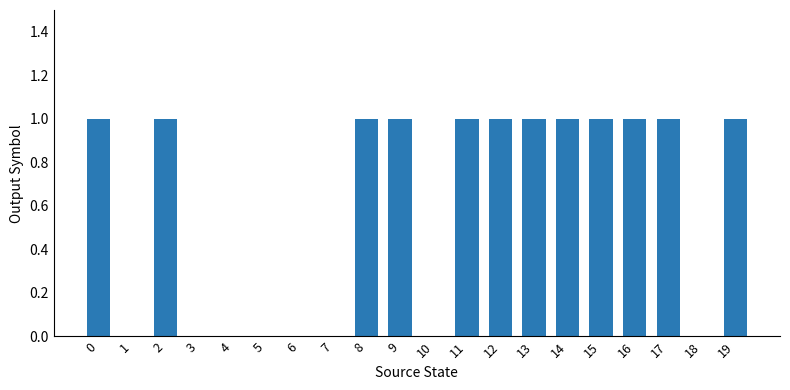

What is the change in value from 3 to 16?

+1